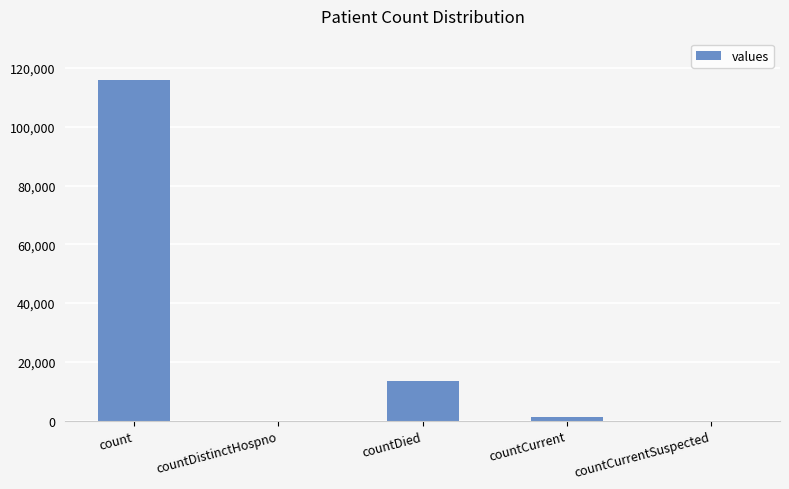

Between countDied and count, which is larger?

count